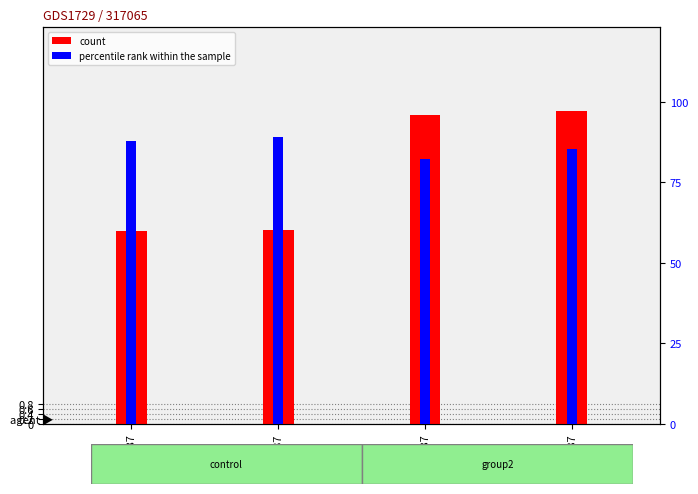

At which category is the sum across all series the highest?

1qo0E87